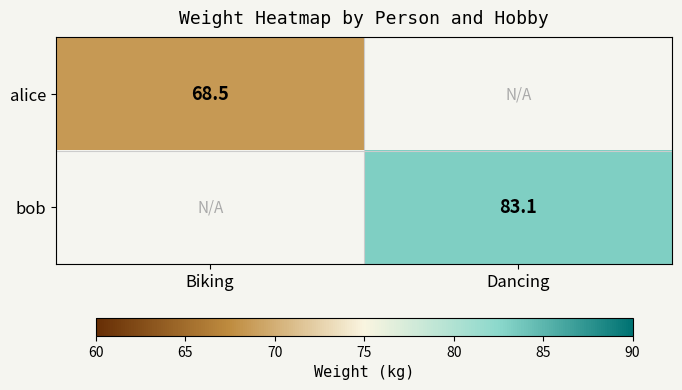

At how many categories does at least one series exceed 79?

1